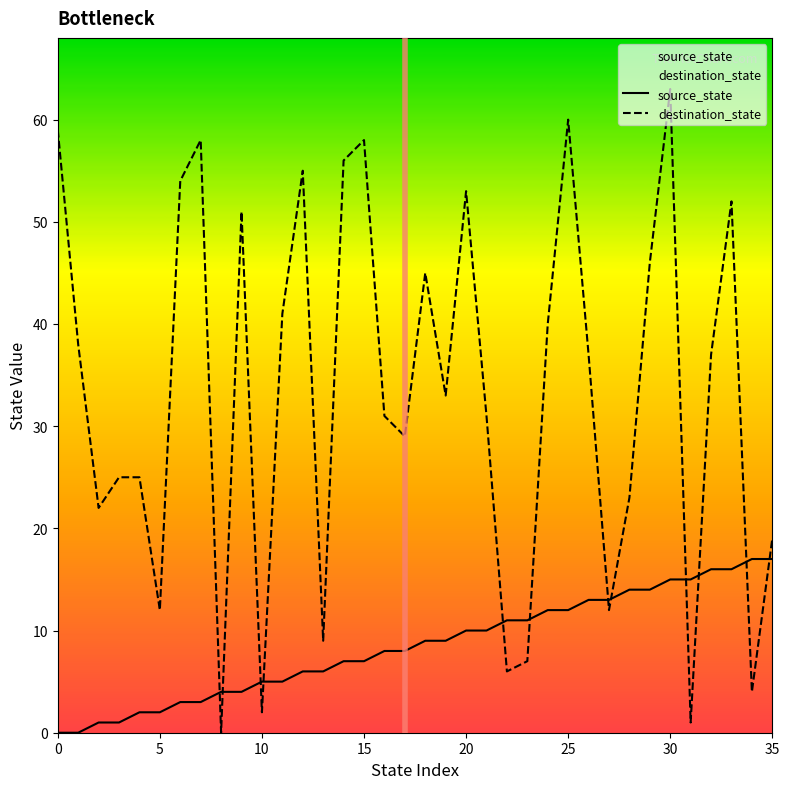

Read the destination_state value at 25, to the nearest 10.

60